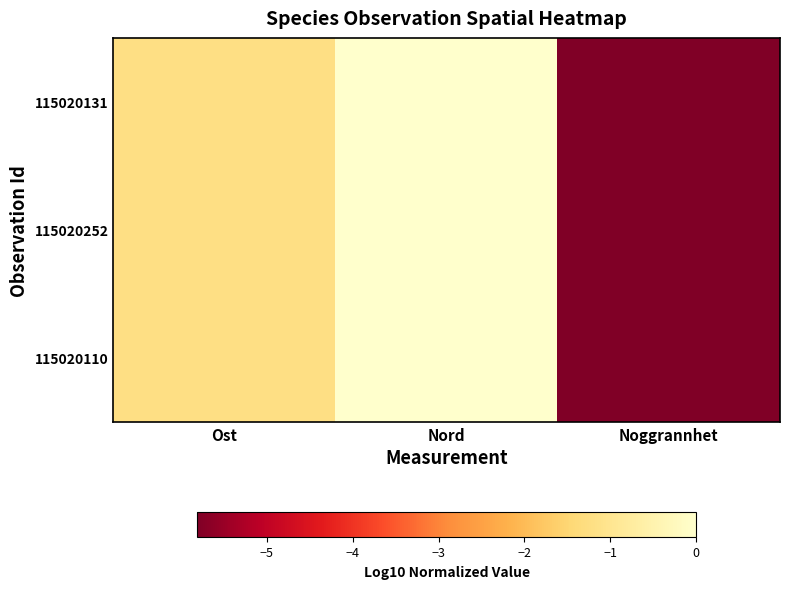

What is the total value across all series at Ost?

-3.6